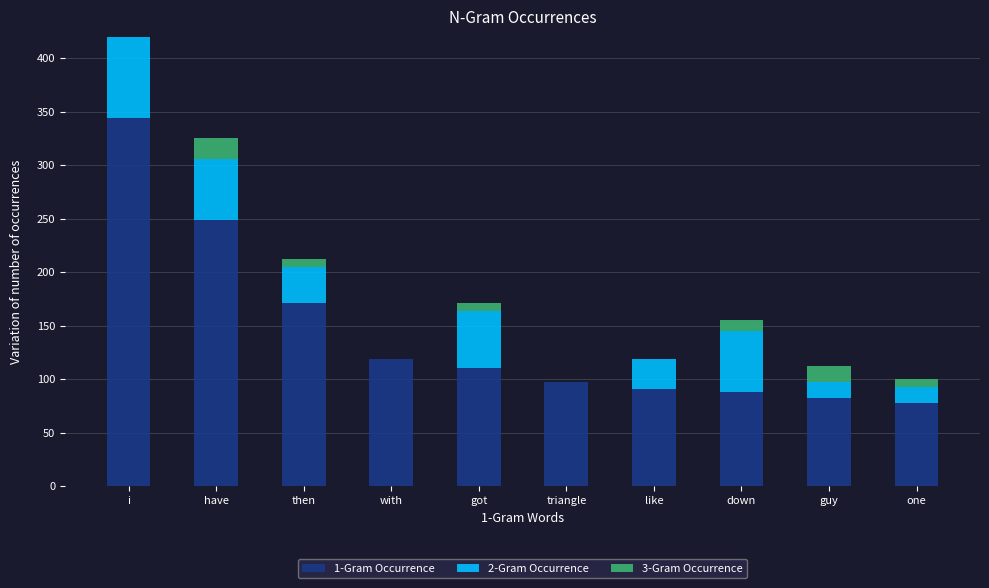

Which has a higher value, guy or then?

then